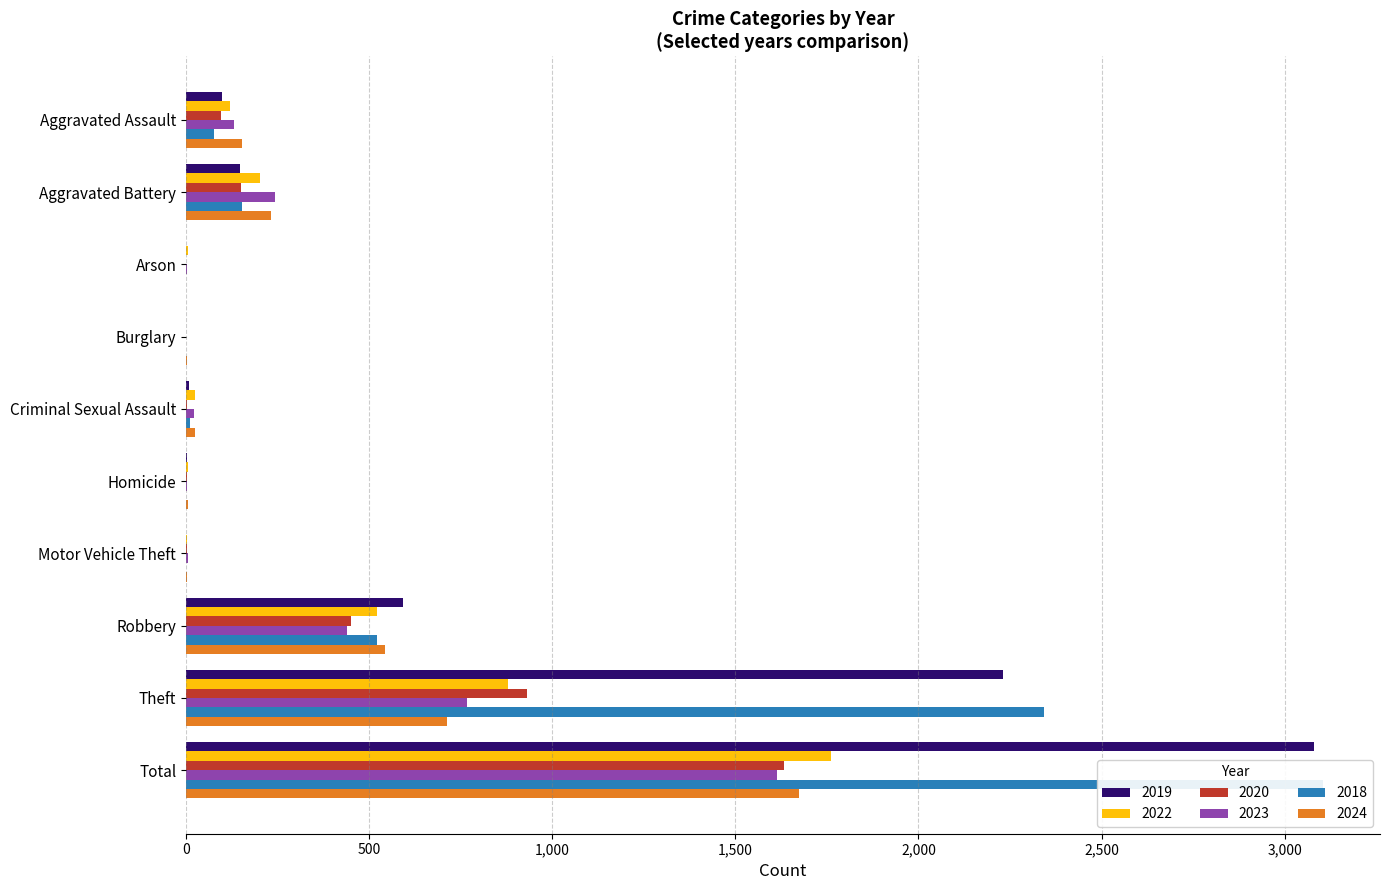

At which label does 2019 first exceed 98?

Aggravated Battery